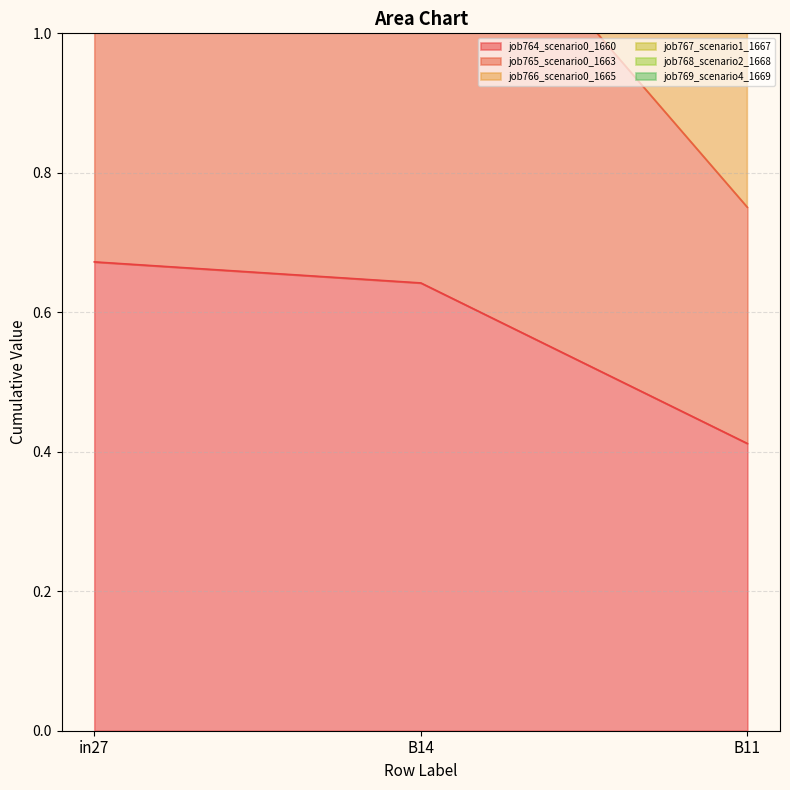

What is the difference between the maximum and minimum values in the job765_scenario0_1663 series?

0.9